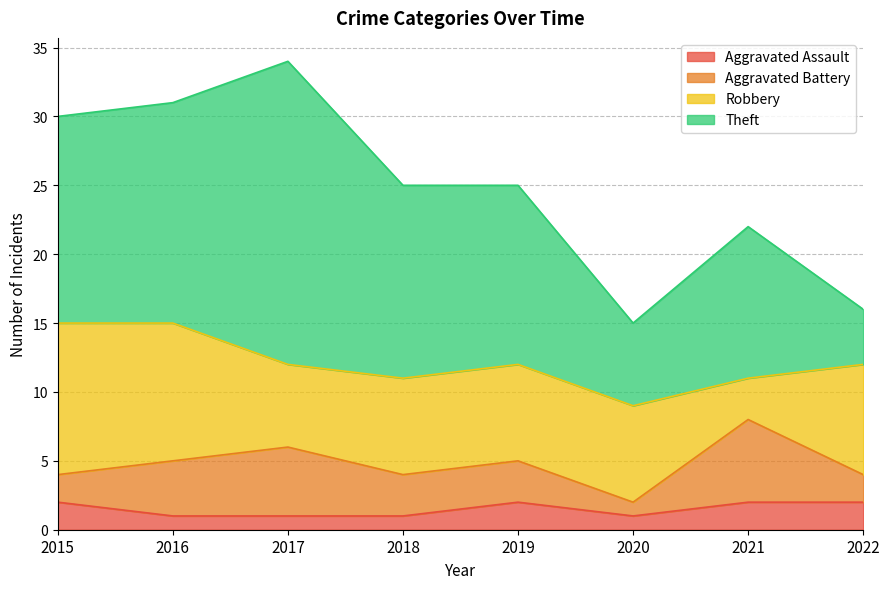

Reading left to right, extract all data points from this chart.

Aggravated Assault: 2	1	1	1	2	1	2	2
Aggravated Battery: 2	4	5	3	3	1	6	2
Robbery: 11	10	6	7	7	7	3	8
Theft: 15	16	22	14	13	6	11	4